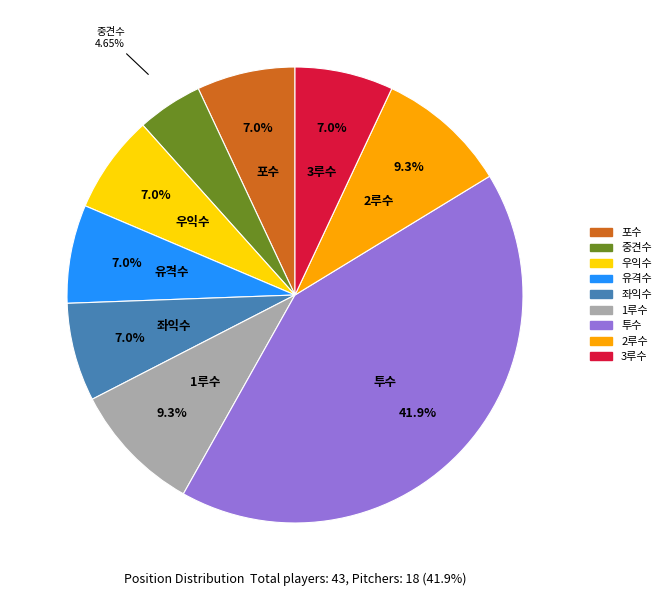

To the nearest percent, what is the average slice percentage?

11%